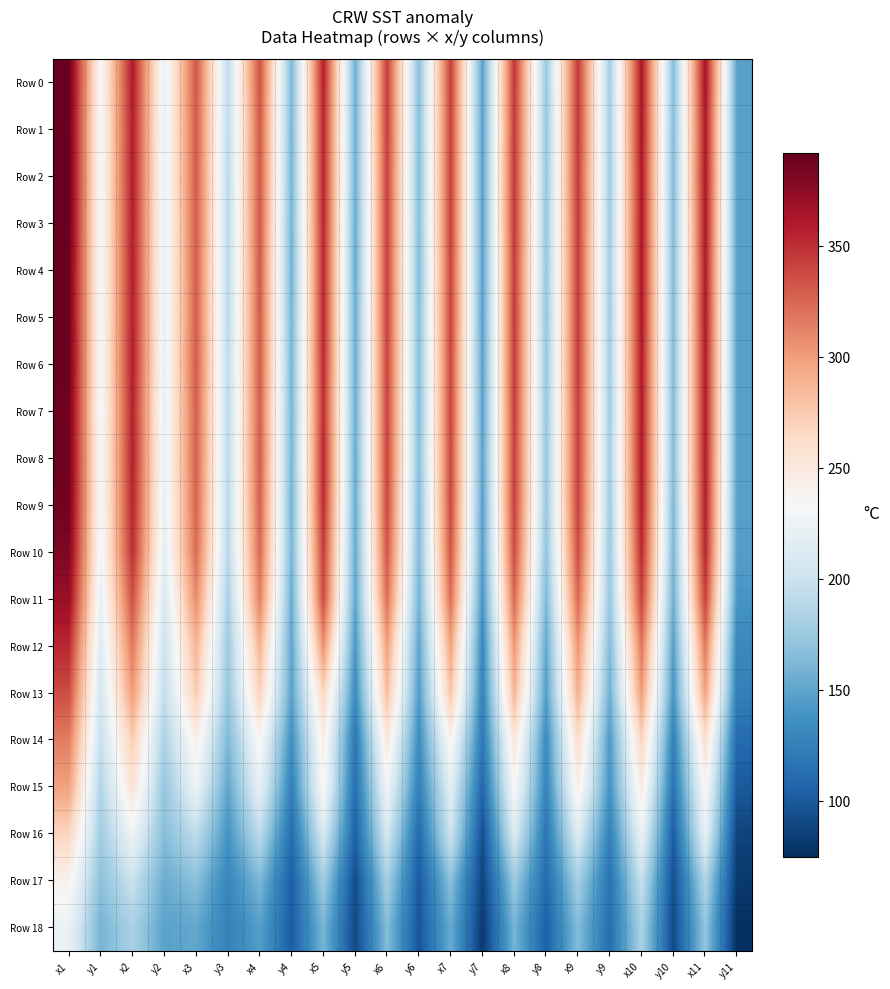

What is the total value across all series at y4?

2786.8